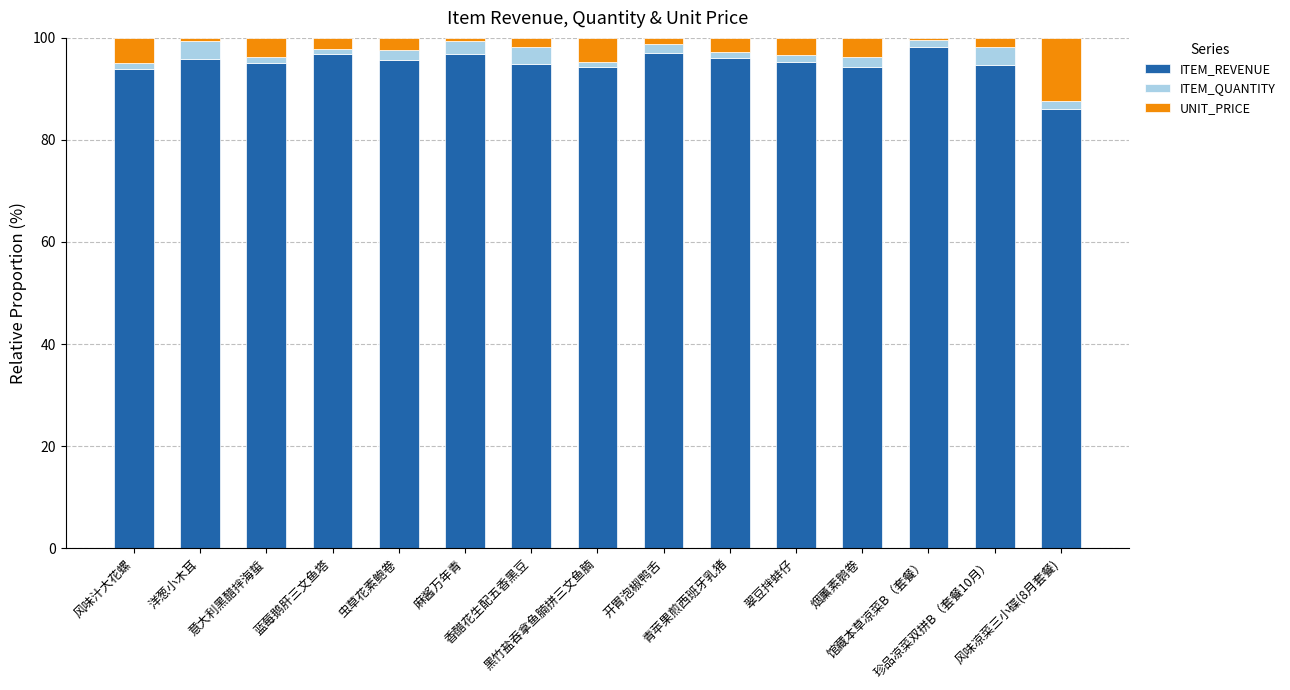

What is the difference between the ITEM_REVENUE values at 翠豆拌蚌仔 and 黑竹盐吞拿鱼腩拼三文鱼腩?

1.2